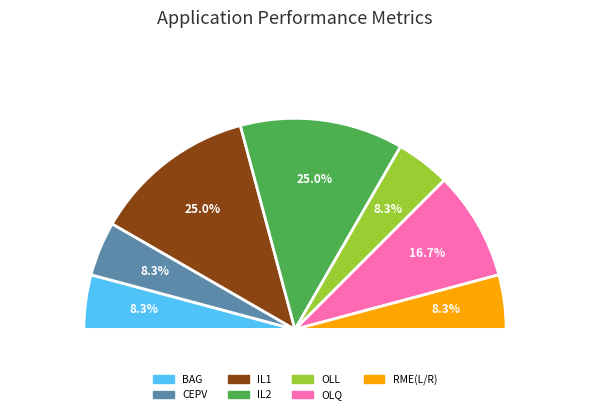

Rank the categories by value from highest to lowest.

IL1, IL2, OLQ, BAG, CEPV, OLL, RME(L/R)